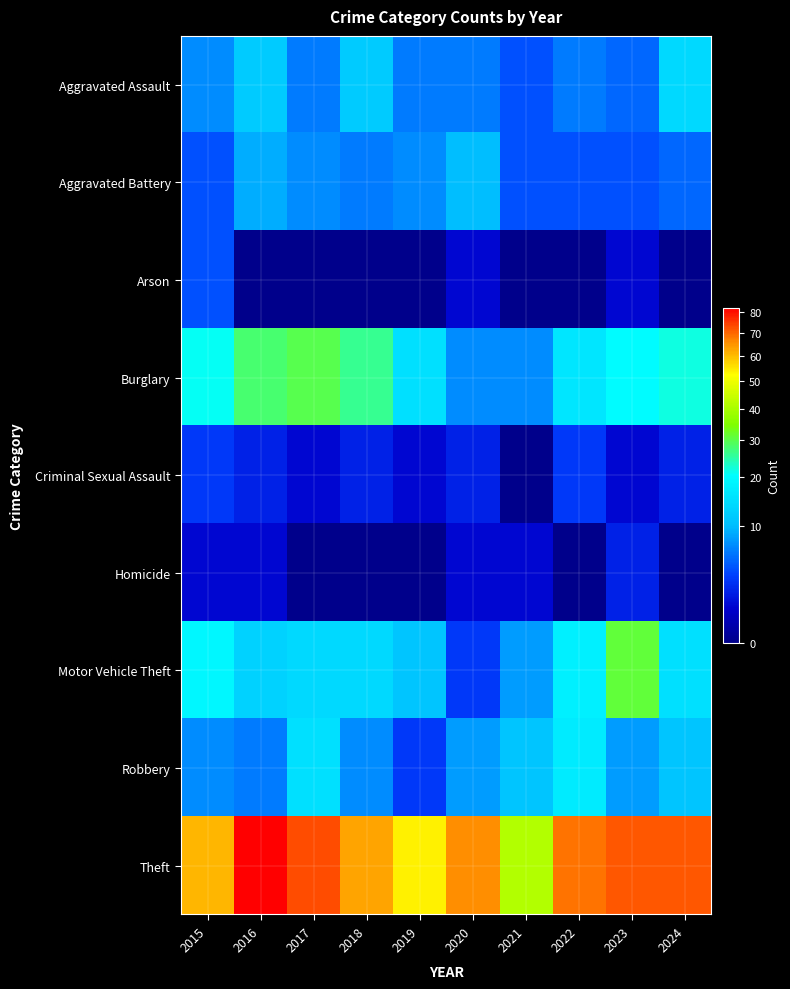

Which series has the largest range (max minus min)?

Theft